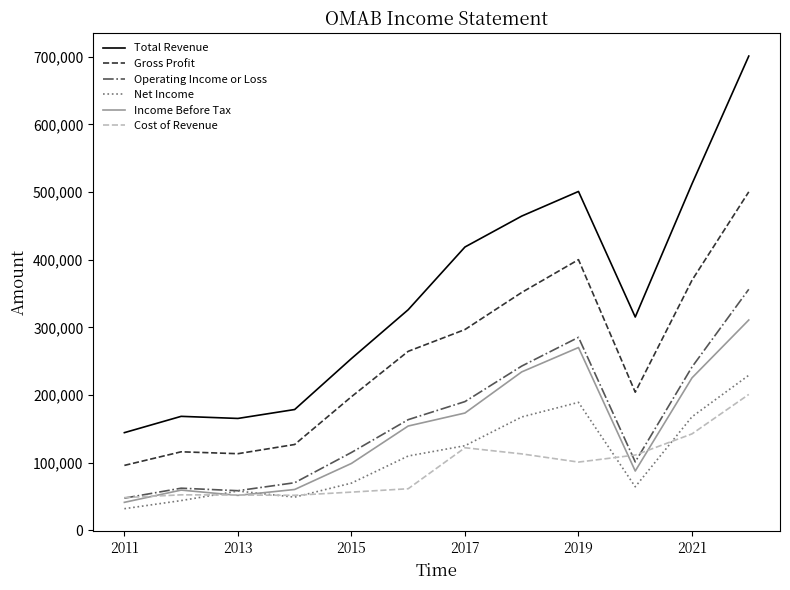

Which series has the largest total across all categories?

Total Revenue